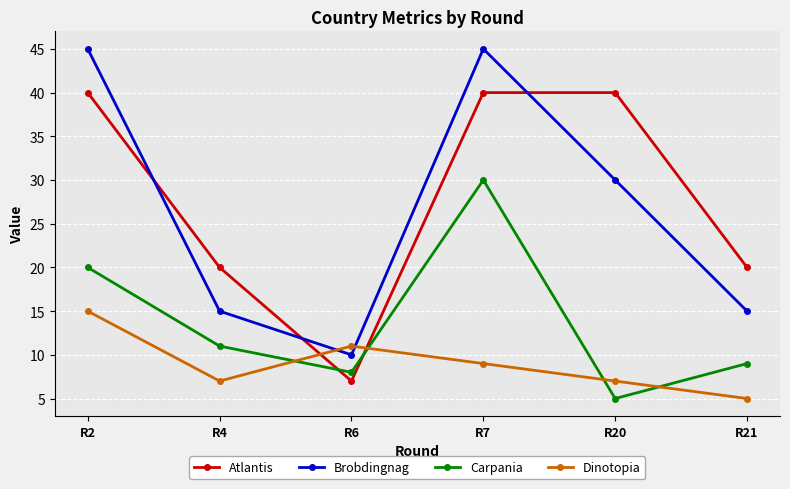

Is the value of Dinotopia at R7 greater than the value of Brobdingnag at R2?

No